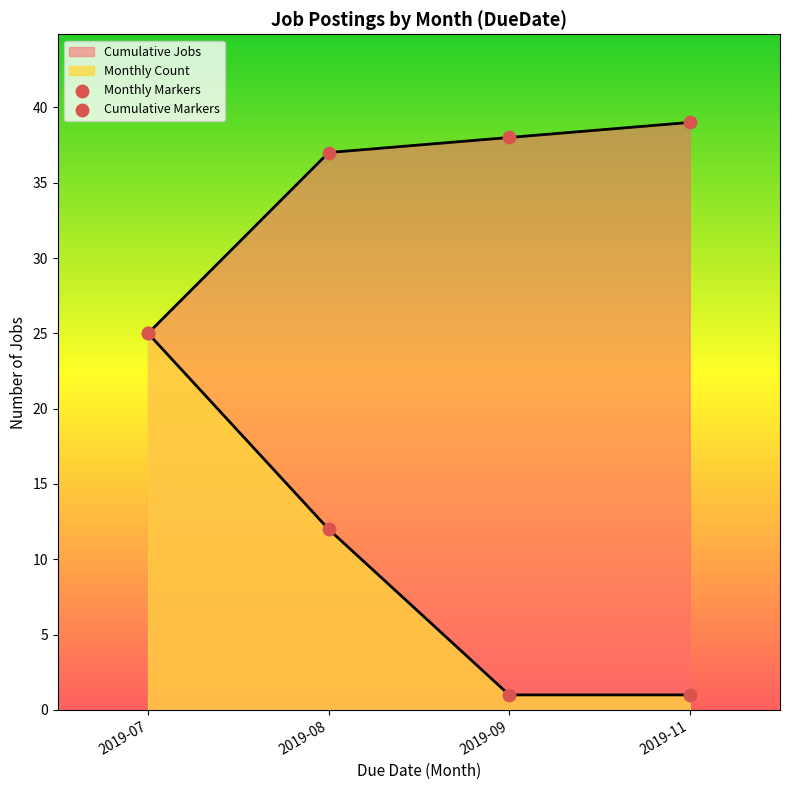

What is the total value across all series at 2019-11?

40